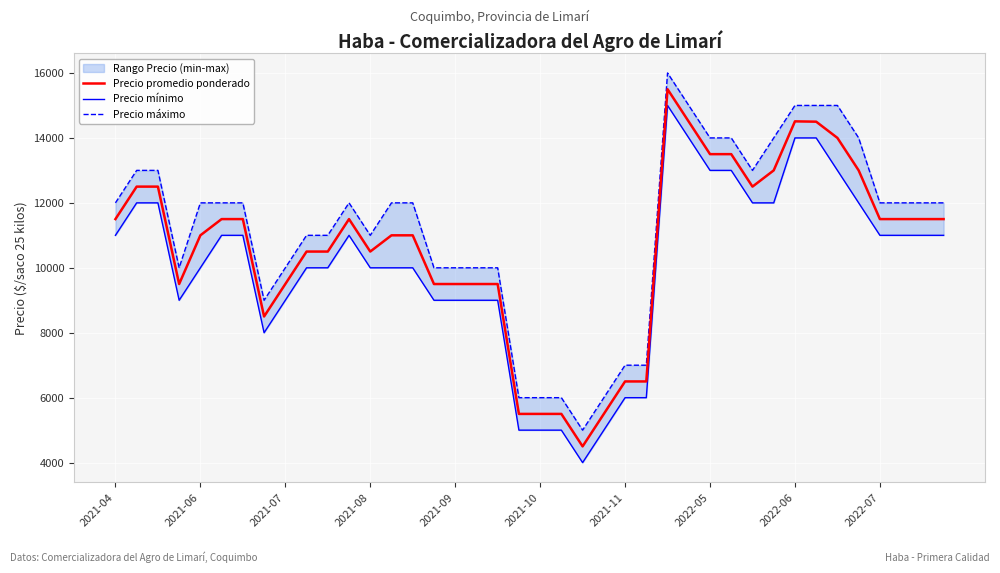

What is the highest value of the Precio promedio ponderado series?

15500